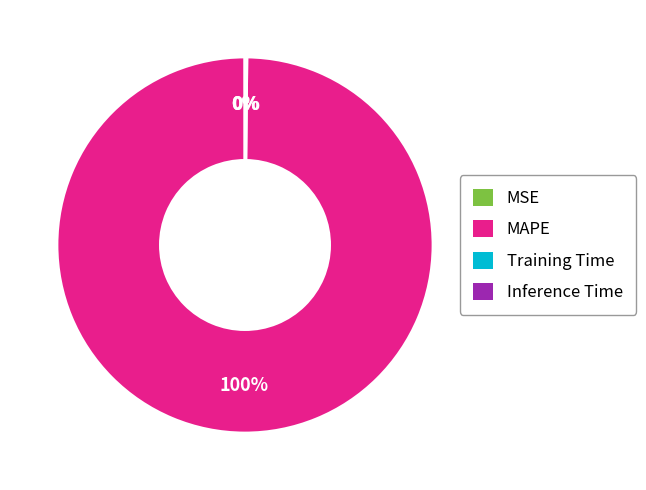

Which slice is the largest?

MAPE